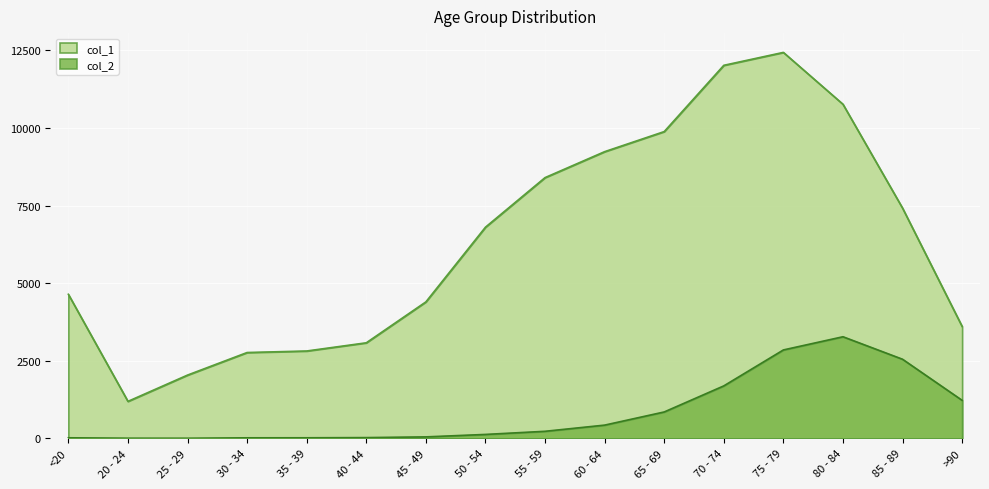

Which series has the widest spread of values?

col_1